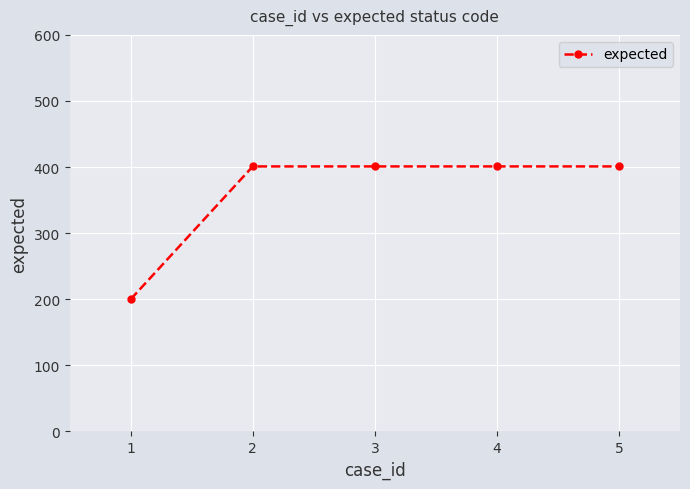

What value does the data have at 5, to the nearest 5?

400